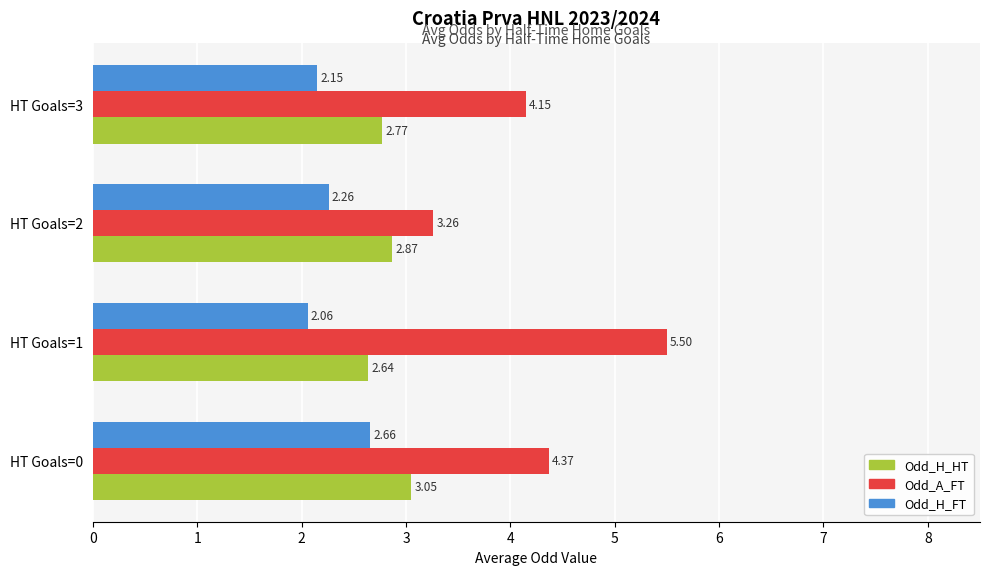

List the series in order of their overall mean, highest first.

Odd_A_FT, Odd_H_HT, Odd_H_FT